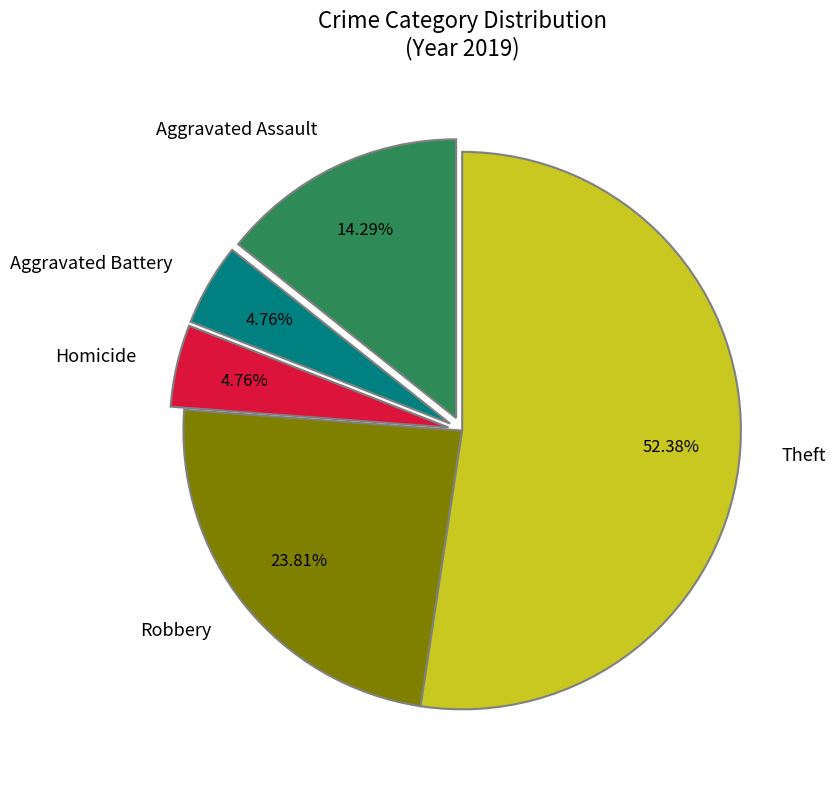

Which category accounts for the majority?

Theft